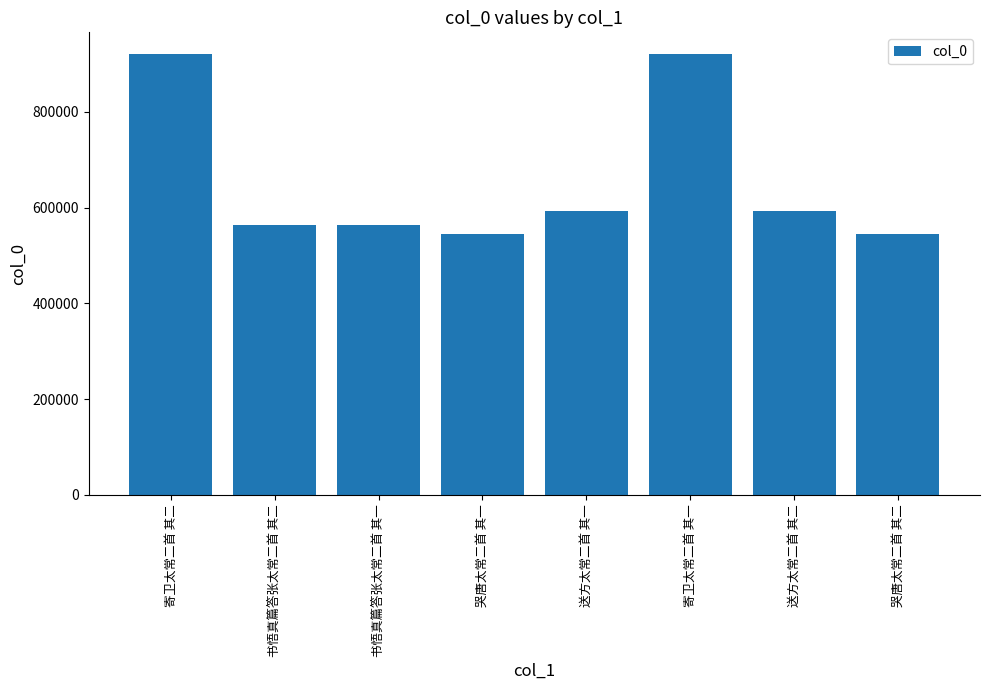

What is the maximum value shown in the chart?

919810